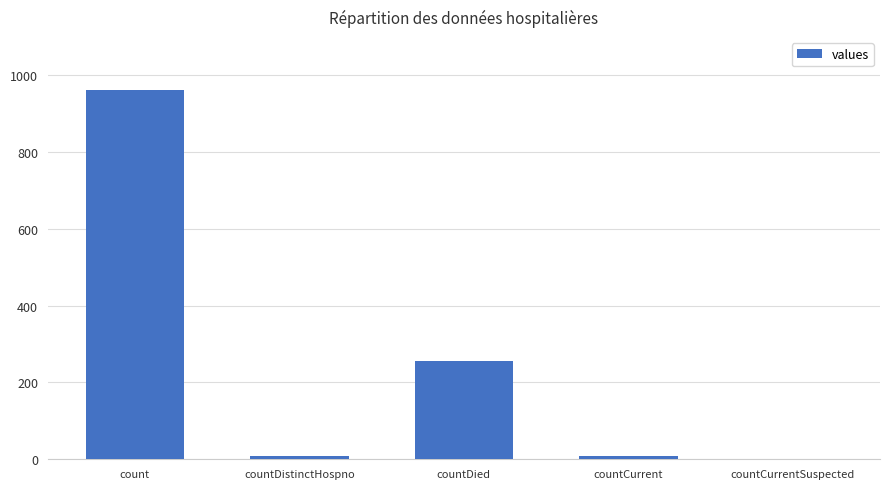

How many distinct data groups are displayed?

1